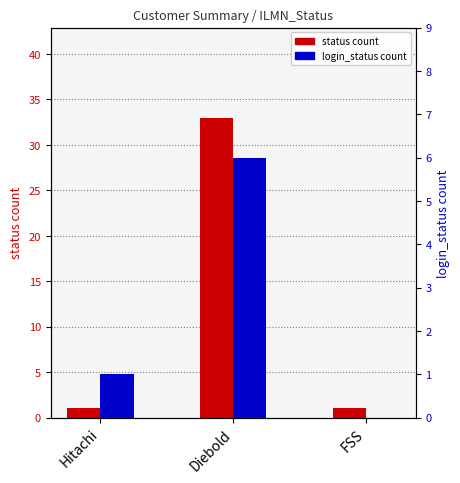

What is the difference between the highest and lowest values at Diebold?

27